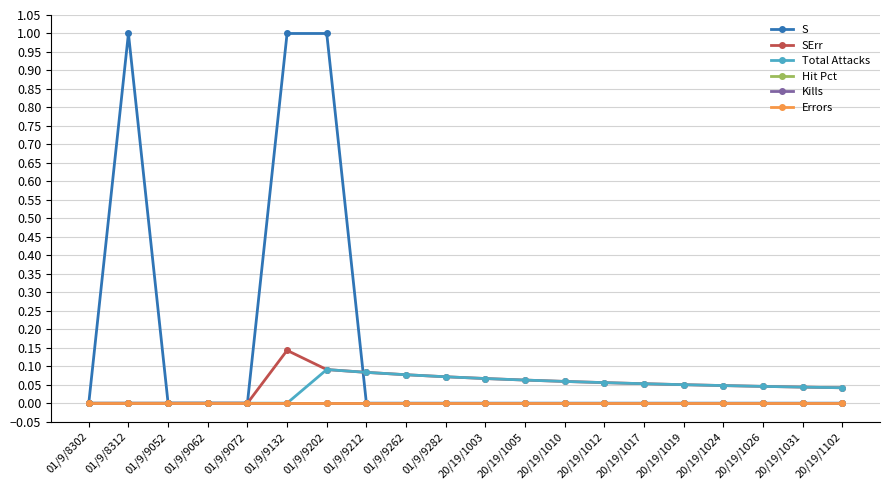

True or false: SErr and Hit Pct cross at least once.

False